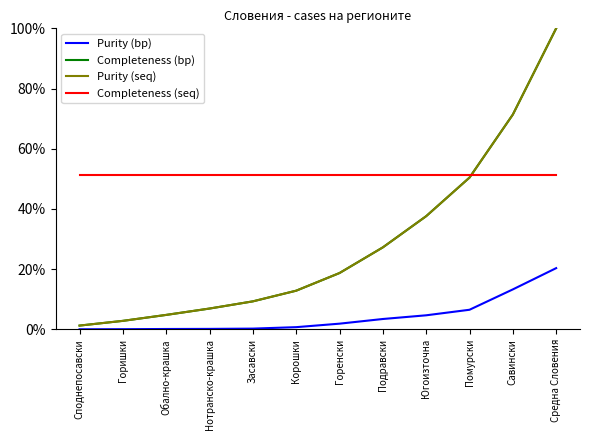

What is the difference between the maximum and minimum values in the Completeness (bp) series?

1.0